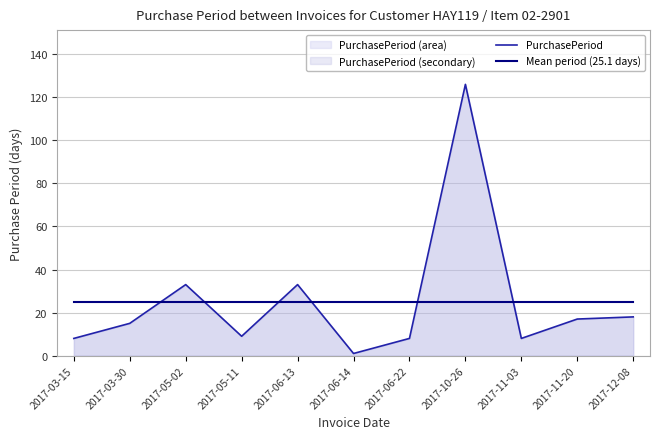

What is the label of the 11th point from the right?

2017-03-15